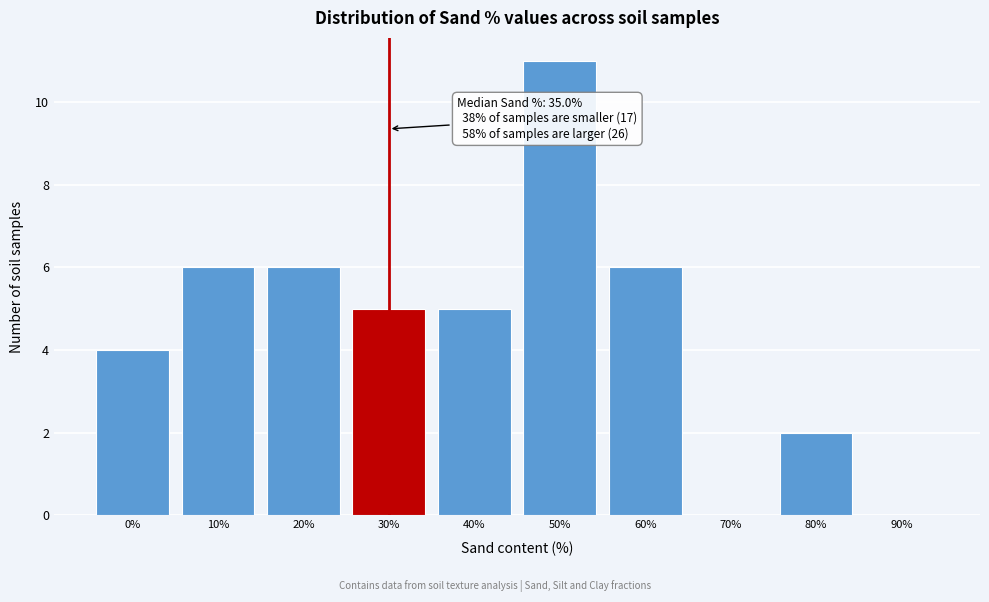

Reading left to right, what are all the values shown in this chart?

0%=4	10%=6	20%=6	30%=5	40%=5	50%=11	60%=6	70%=0	80%=2	90%=0